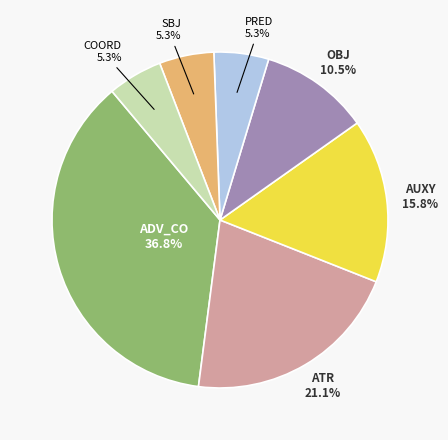

Is there any slice that represents more than half of the pie?

No